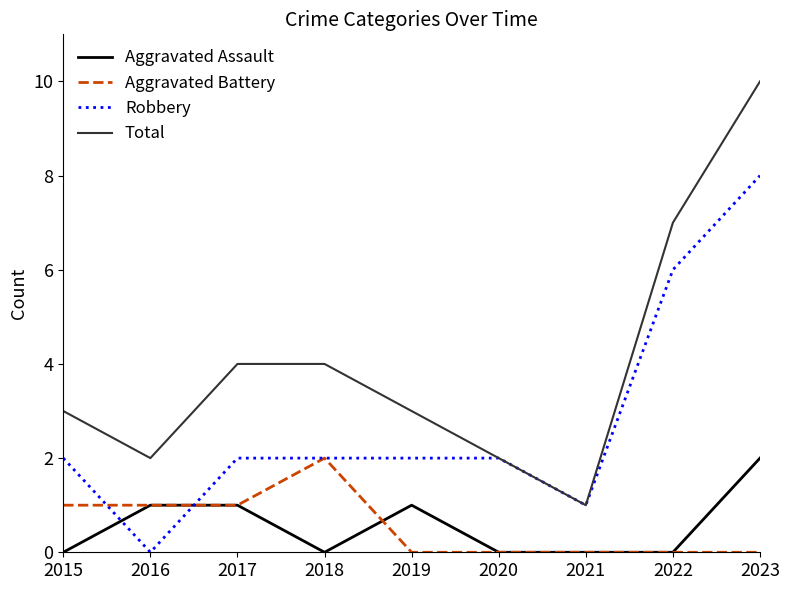

Is it true that Aggravated Battery equals 1 at 2022?

False